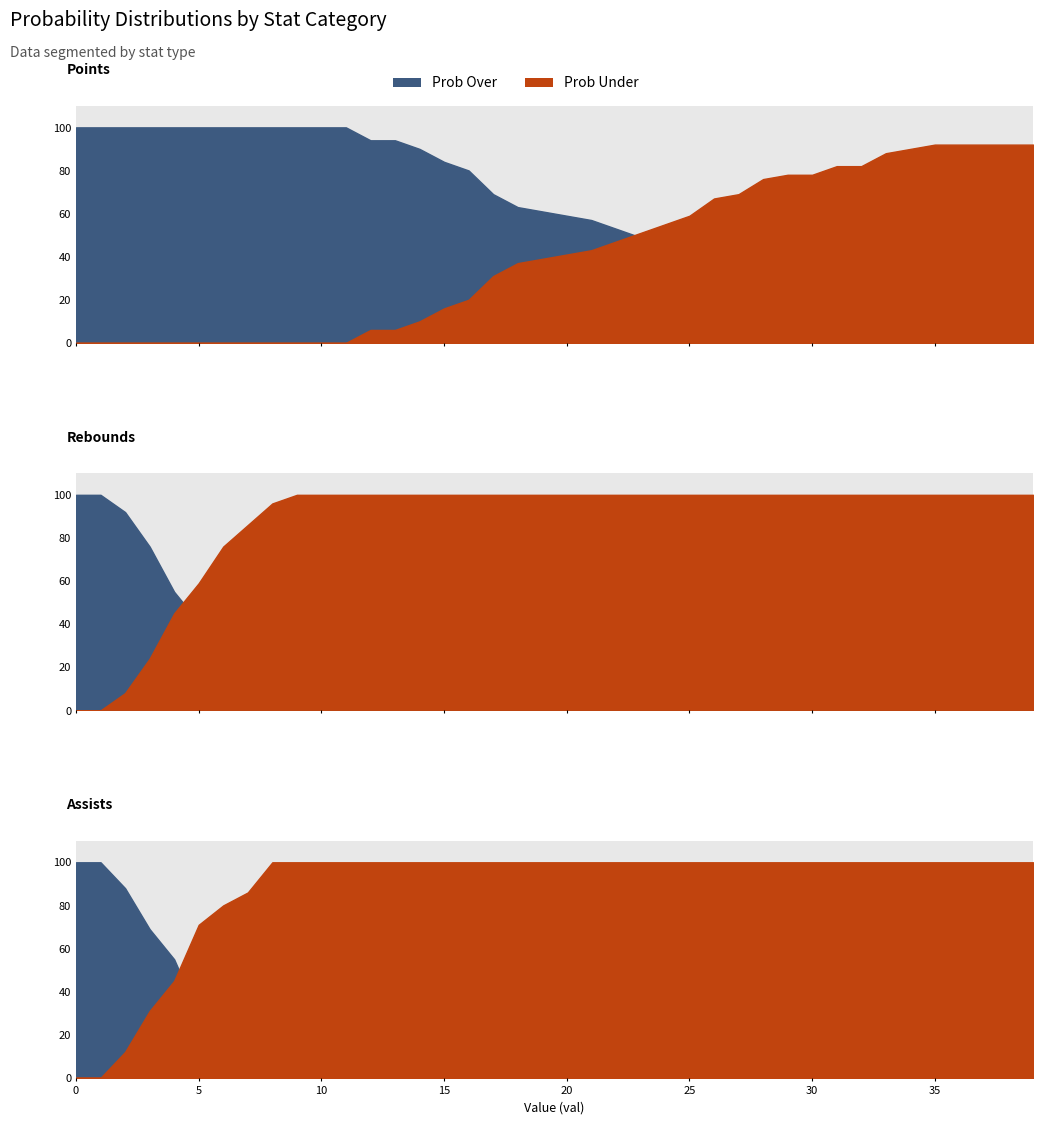

Which series has the widest spread of values?

reb prob over